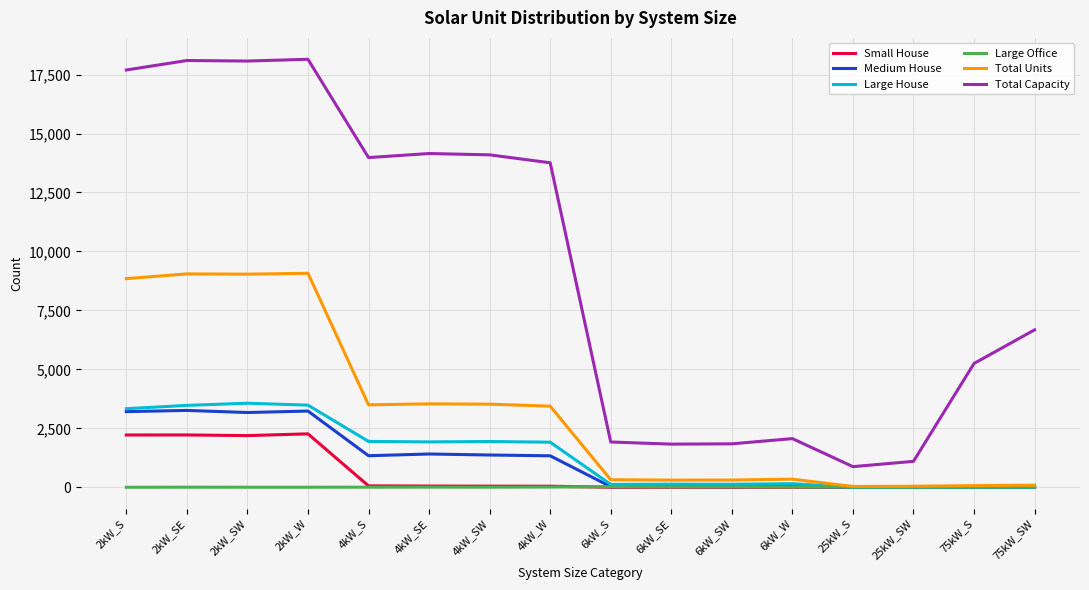

At which label is Medium House closest to 1629?

4kW_SE